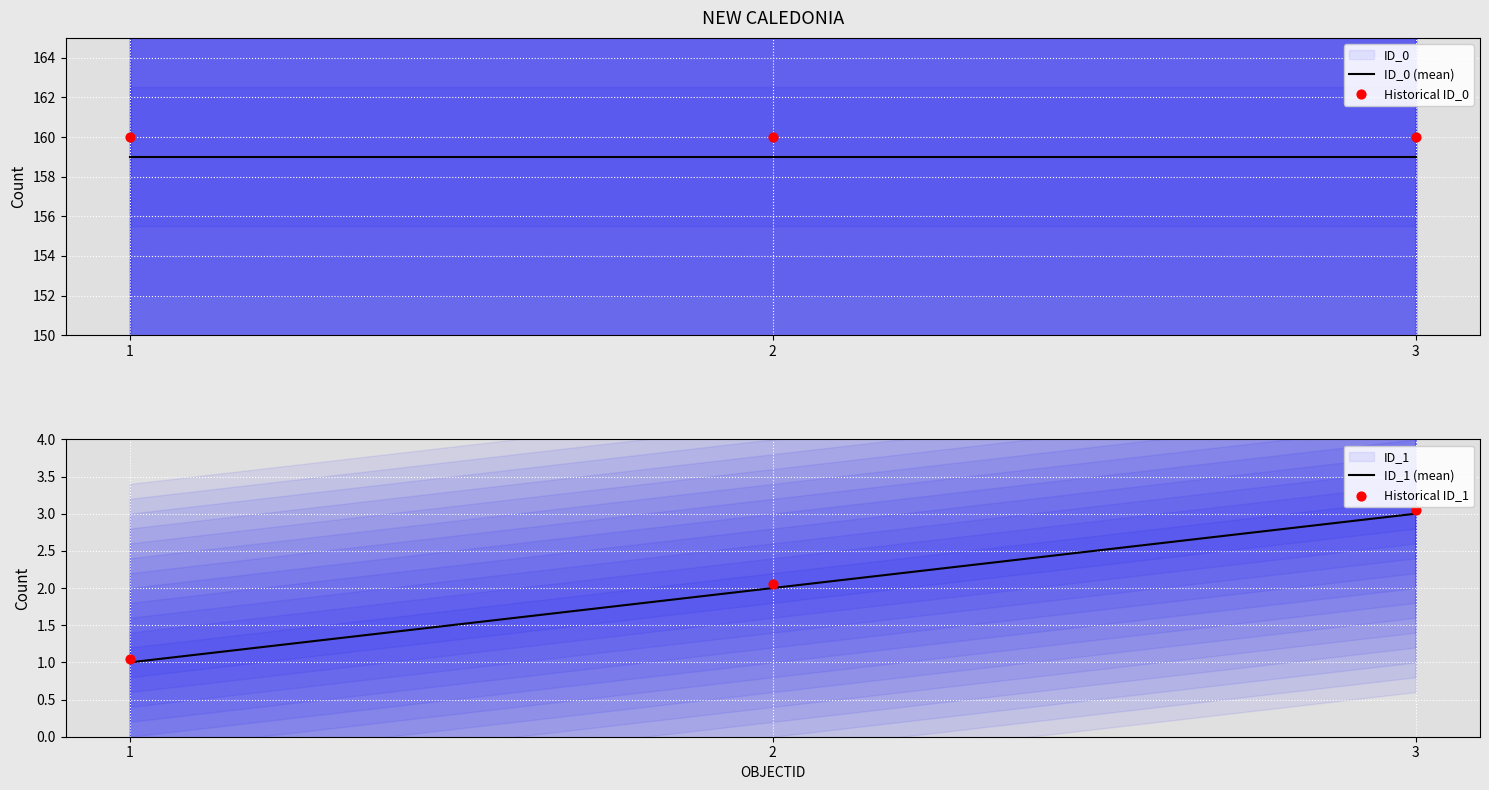

Which series contains the lowest Y value?

ID_1 (mean)